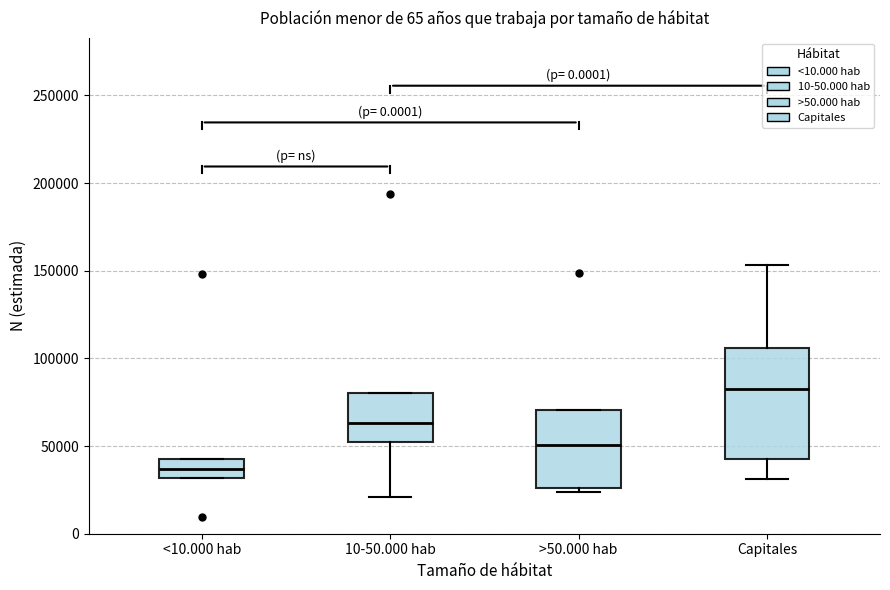

Comparing the boxes themselves (not the whiskers), which one is the tallest?

Capitales